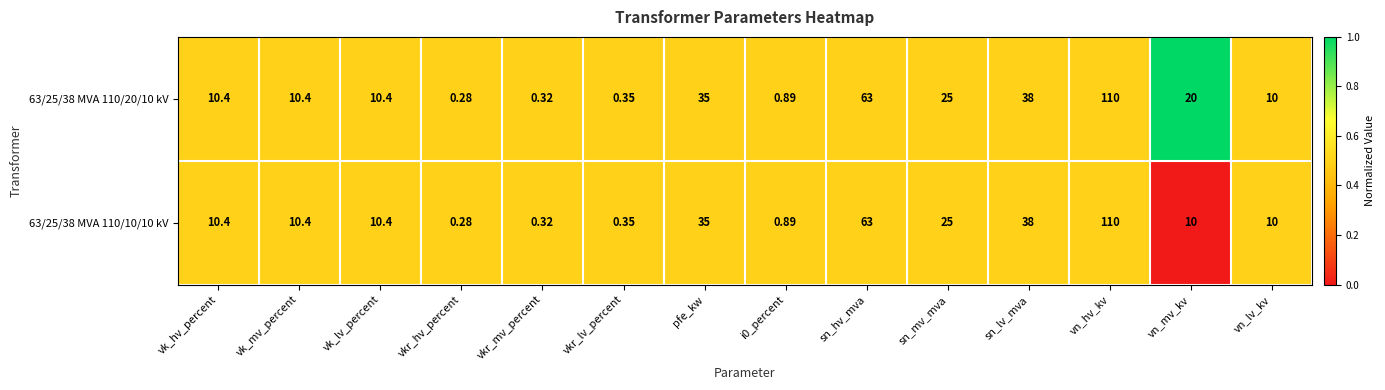

Which category has the lowest value in the 63/25/38 MVA 110/20/10 kV series?

vkr_hv_percent